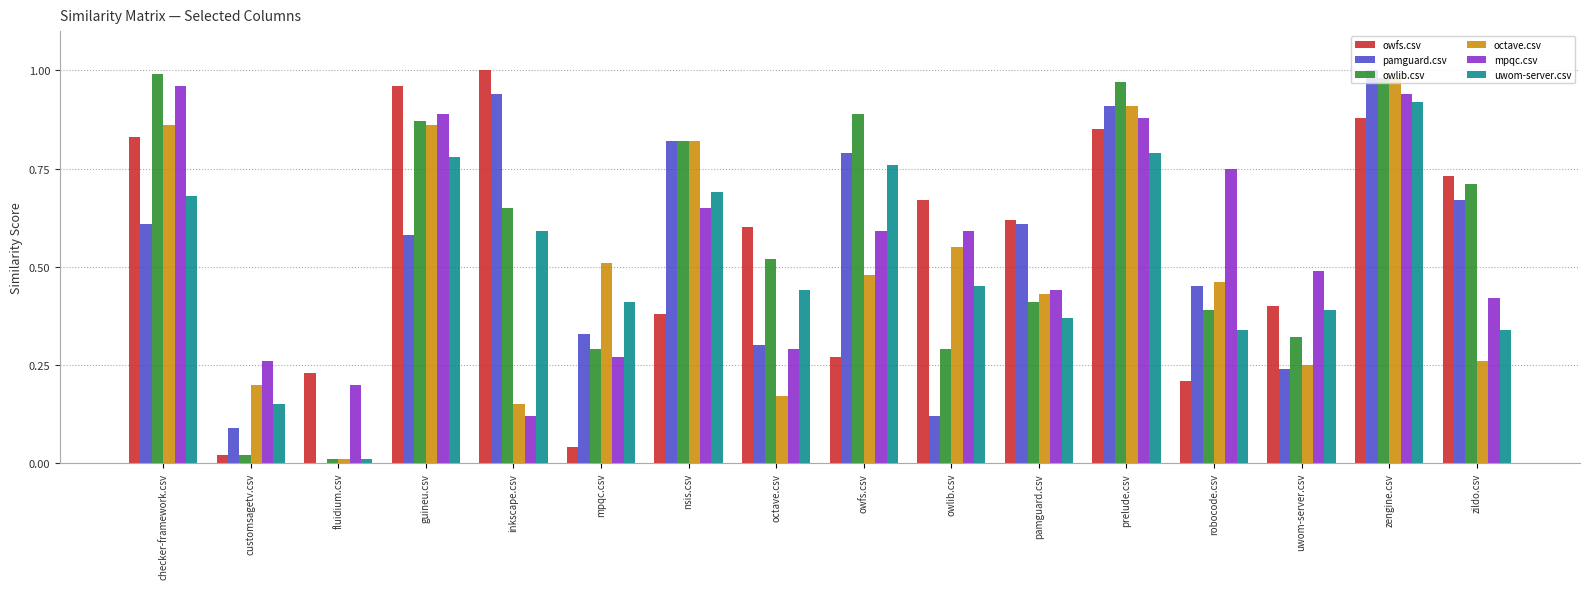

What is the total value across all series at octave.csv?

2.3